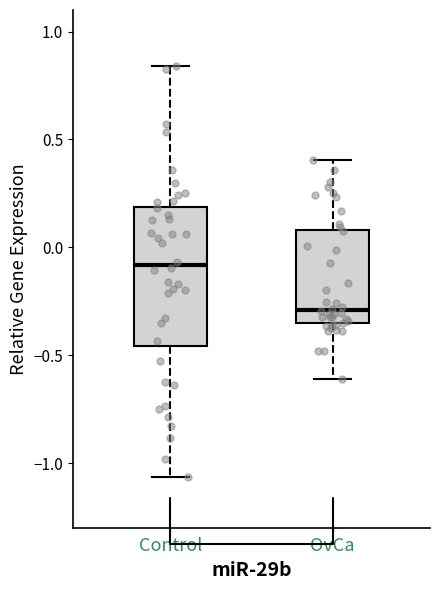

Reading left to right, read every box against the y-axis: the position of its median line, the range the box covers, and the ends of its whiskers. The values are not printed on the chart, so give them approximately, as read against the axis.

Control: median -0.10, box -0.45 to 0.20, whiskers -1.05 to 0.85
OvCa: median -0.30, box -0.35 to 0.10, whiskers -0.60 to 0.40